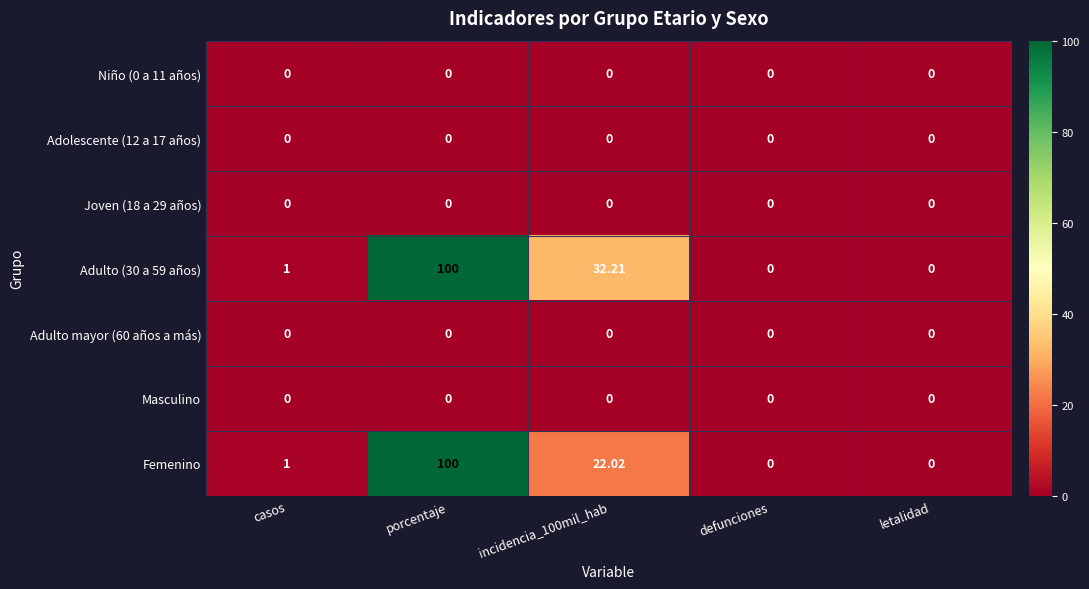

Which label corresponds to the largest value in the chart?

porcentaje